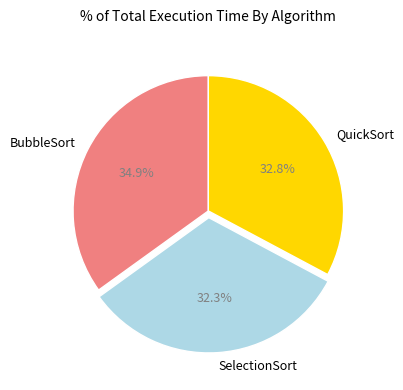

Is there any slice that represents more than half of the pie?

No